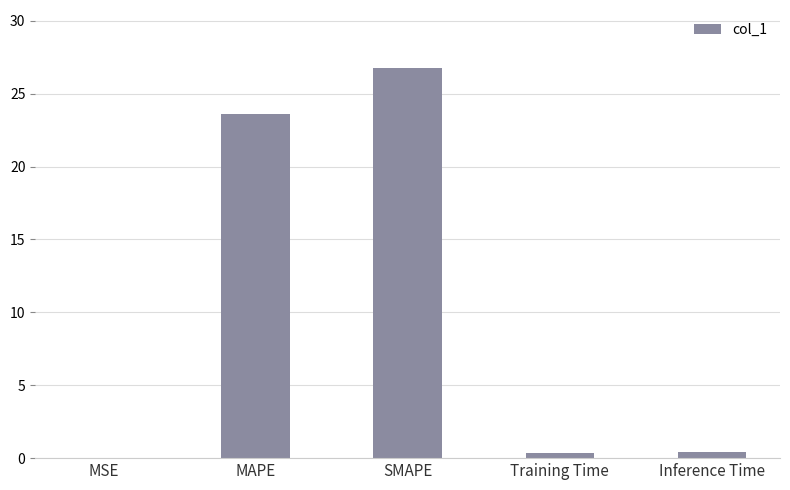

What is the greatest value displayed?

26.7